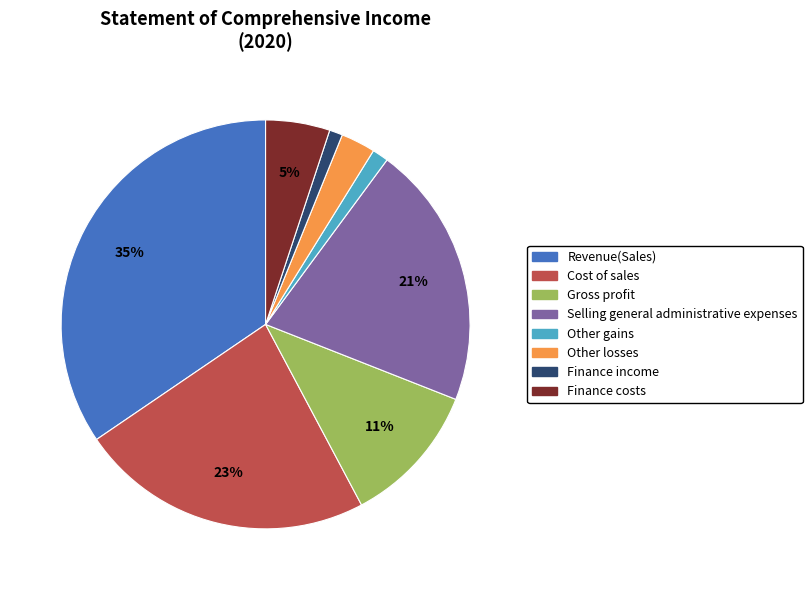

Do Gross profit and Finance costs together represent more than half of the pie?

No